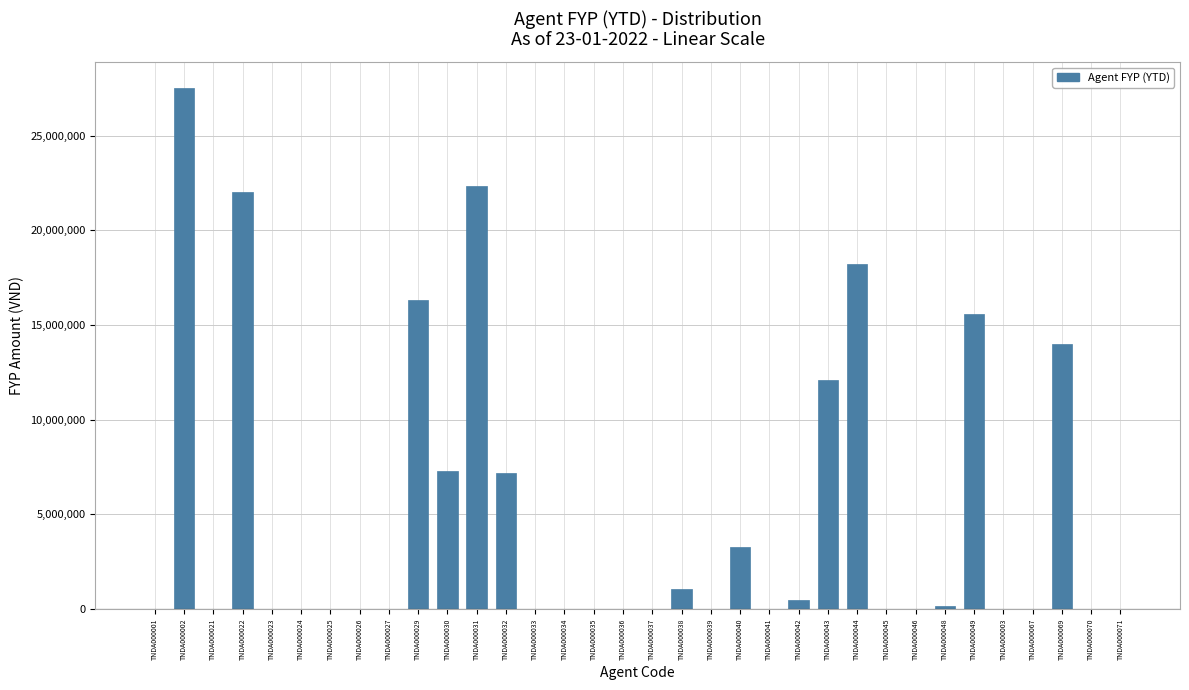

Which category has the highest value across all series?

TNDA000002